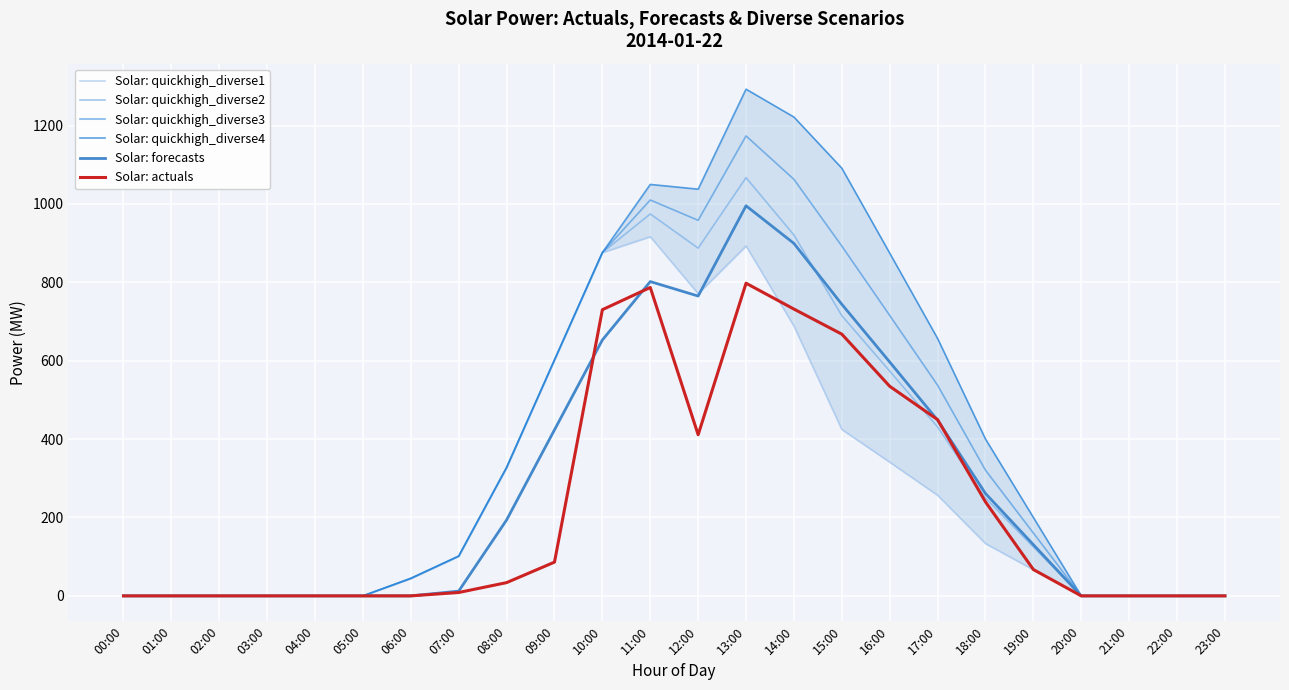

Is it true that Solar: quickhigh_diverse4 equals 327.5 at 08:00?

True